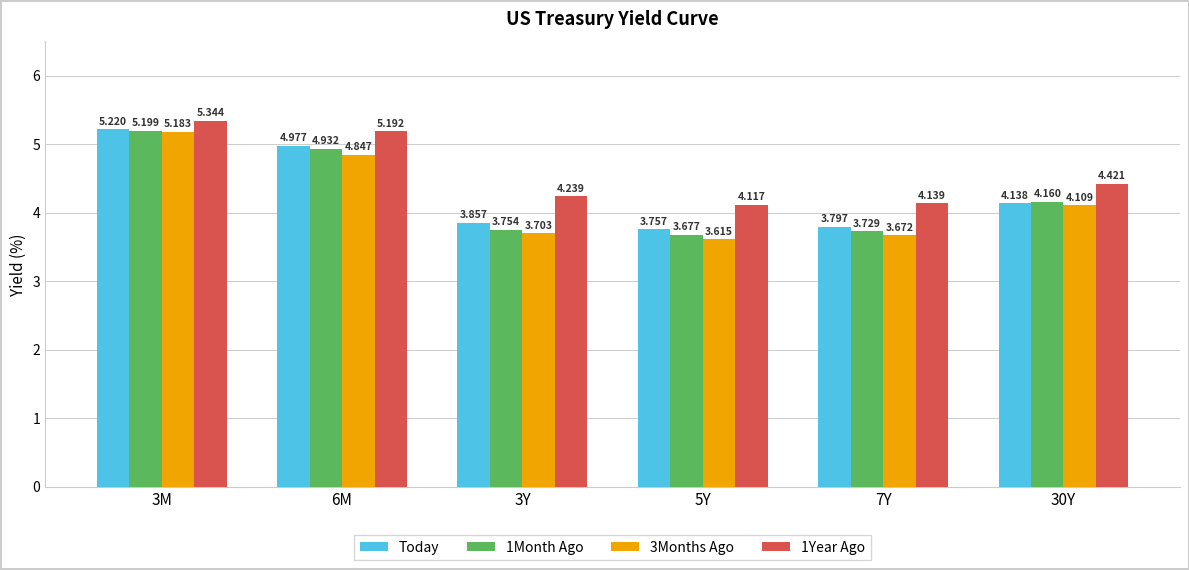

What is the sum of the 1Year Ago values at 6M and 7Y?

9.3